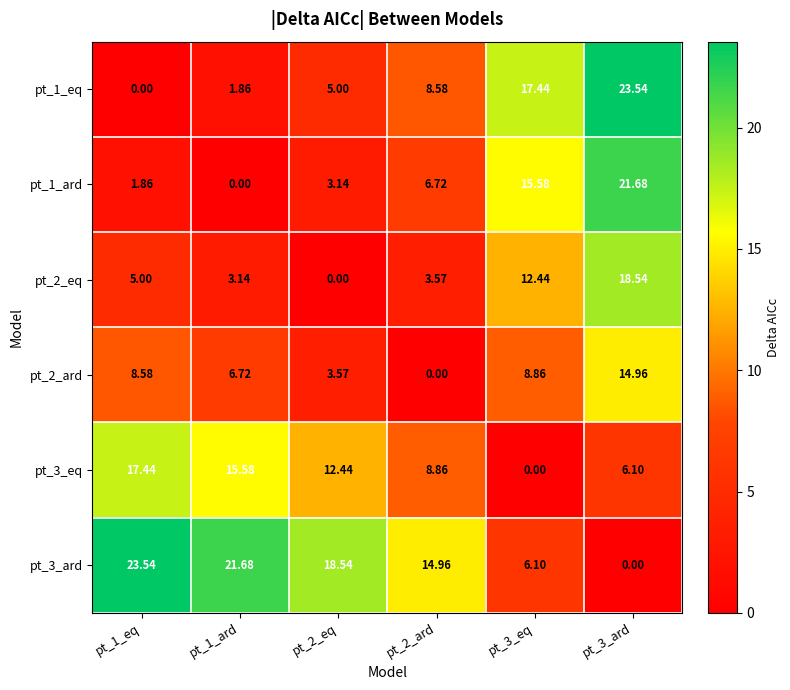

List the series in order of their peak value, lowest first.

pt_2_ard, pt_3_eq, pt_2_eq, pt_1_ard, pt_1_eq, pt_3_ard